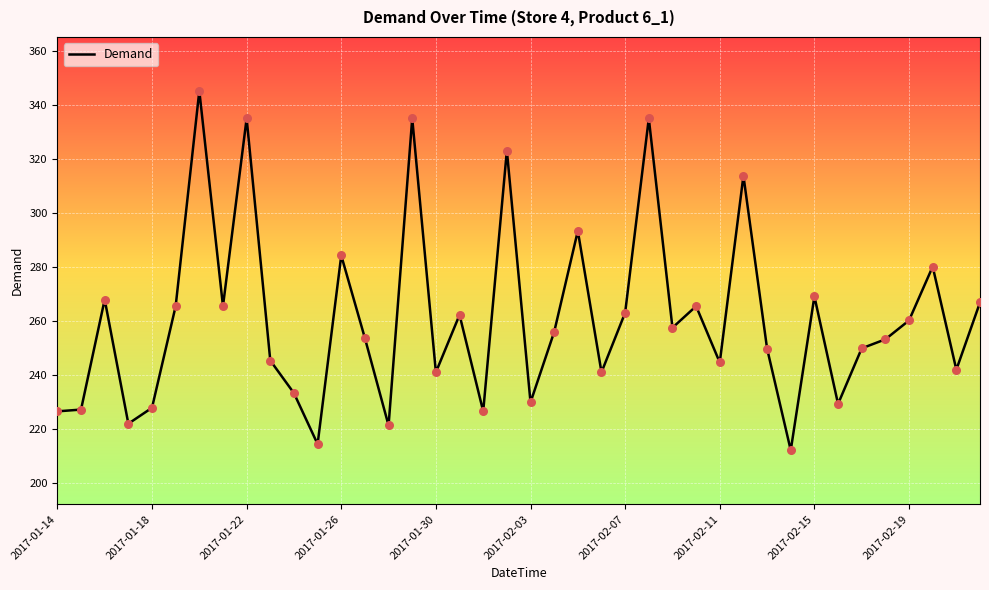

What is the maximum value shown in the chart?

345.2